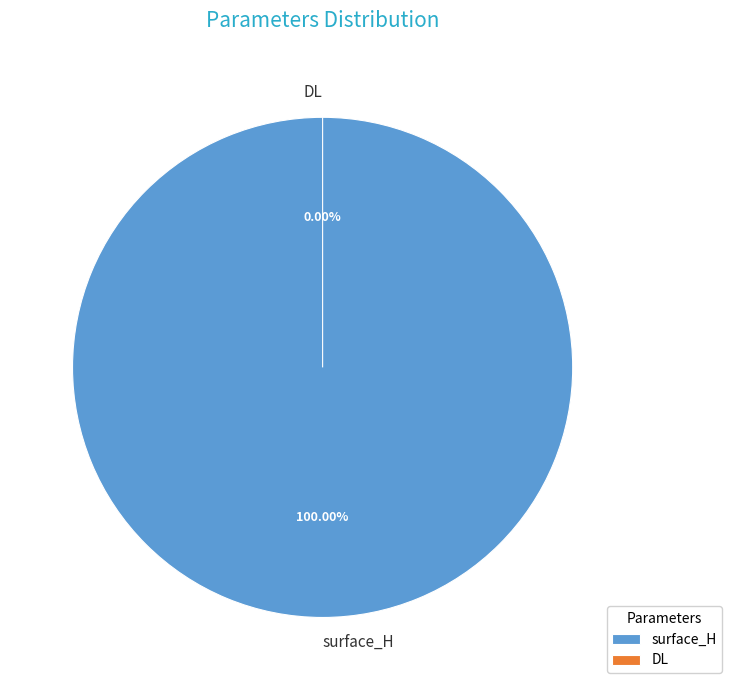

Count the number of slices in the pie.

2